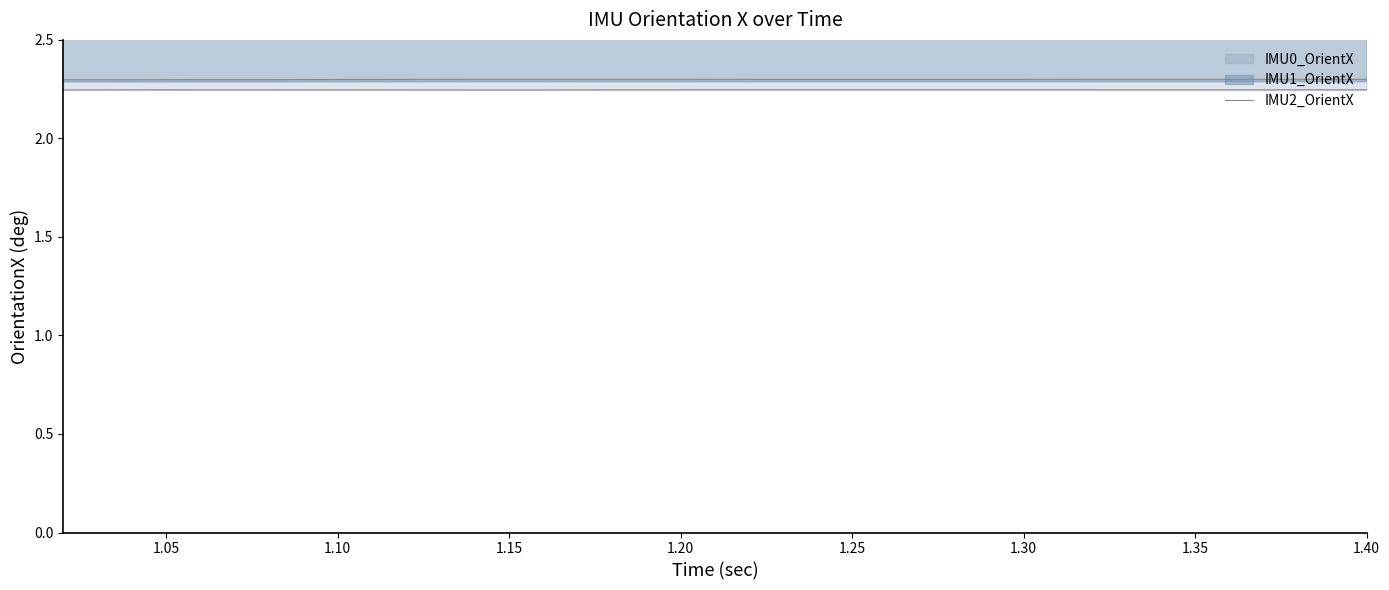

Reading left to right, extract all data points from this chart.

2.3	2.3	2.3	2.3	2.3	2.3	2.3	2.3	2.3	2.3	2.3	2.3	2.3	2.3	2.3	2.3	2.3	2.3	2.3	2.3